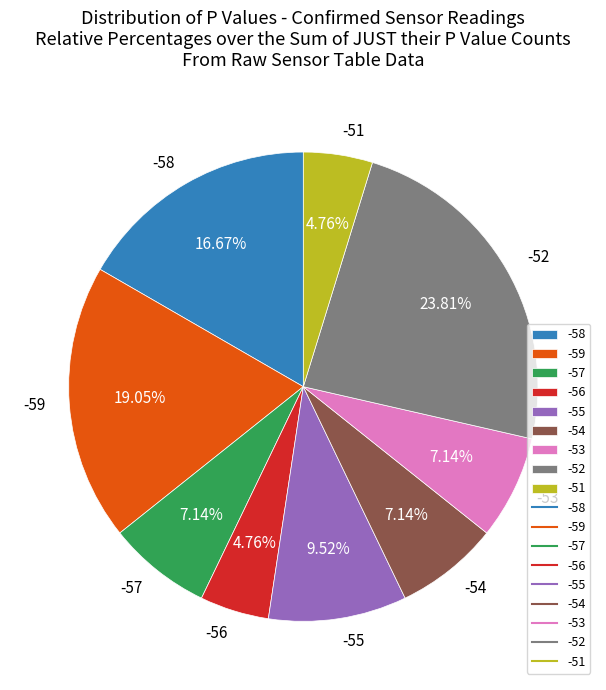

To the nearest percent, what portion does -53 represent?

7%